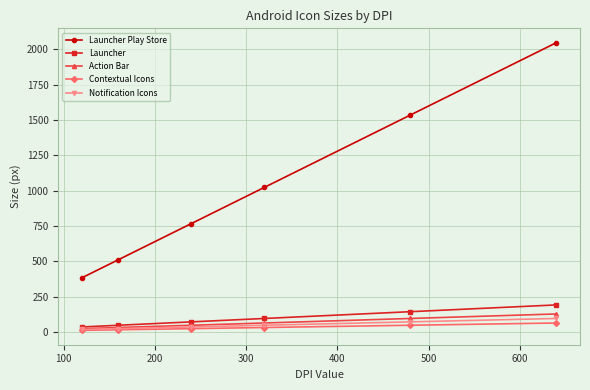

True or false: Contextual Icons has more than 2 interior local peaks.

False